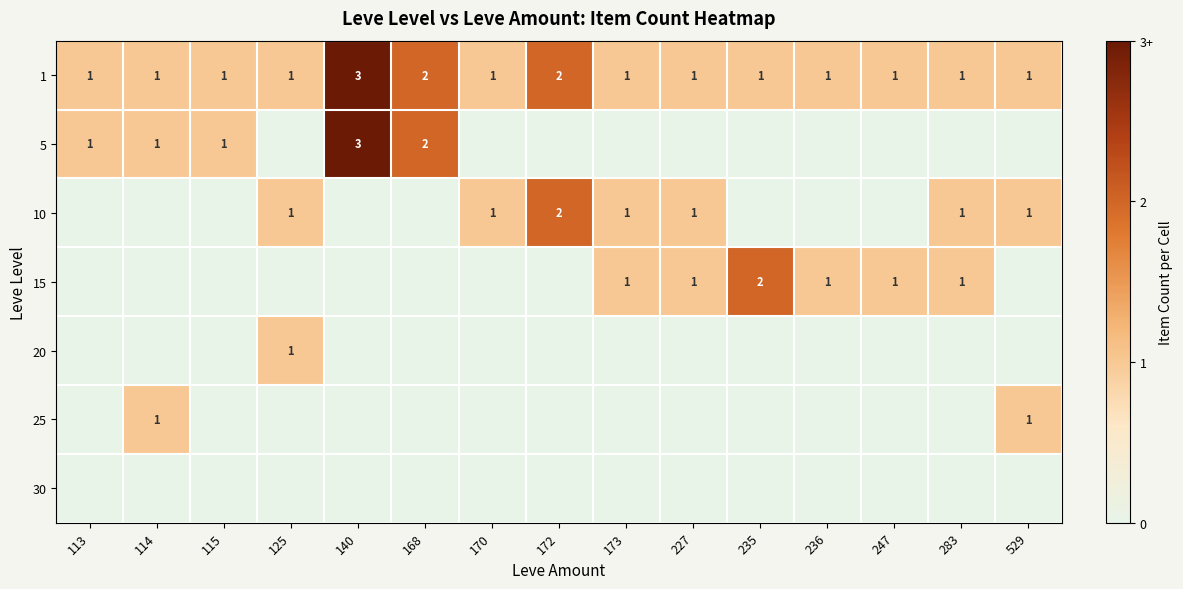

The value of 5 at 115 is 1. True or false?

True